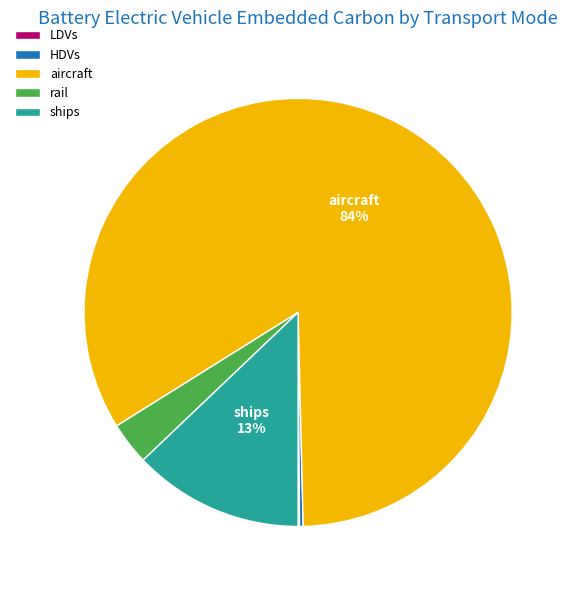

Does aircraft represent more than half of the total?

Yes